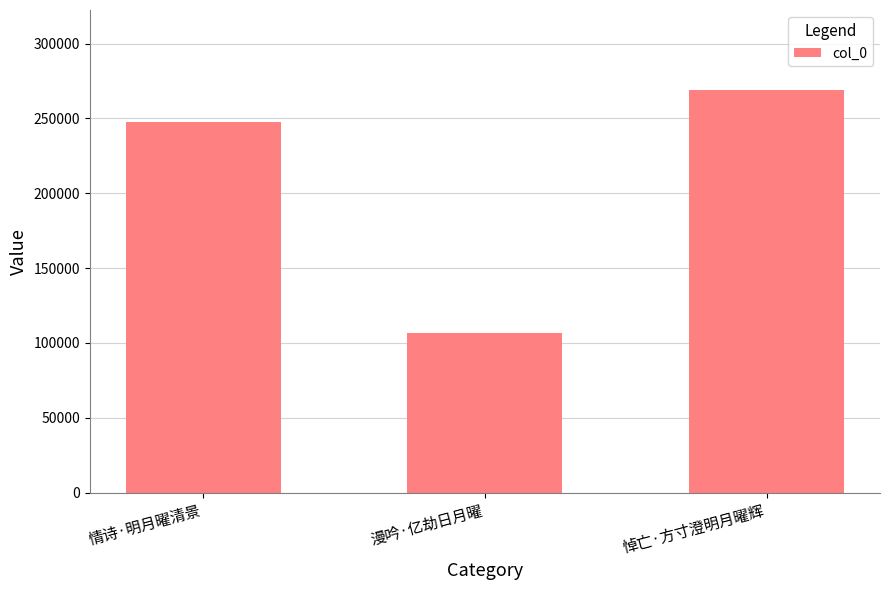

The value at 漫吟·亿劫日月曜 is 106541. True or false?

True